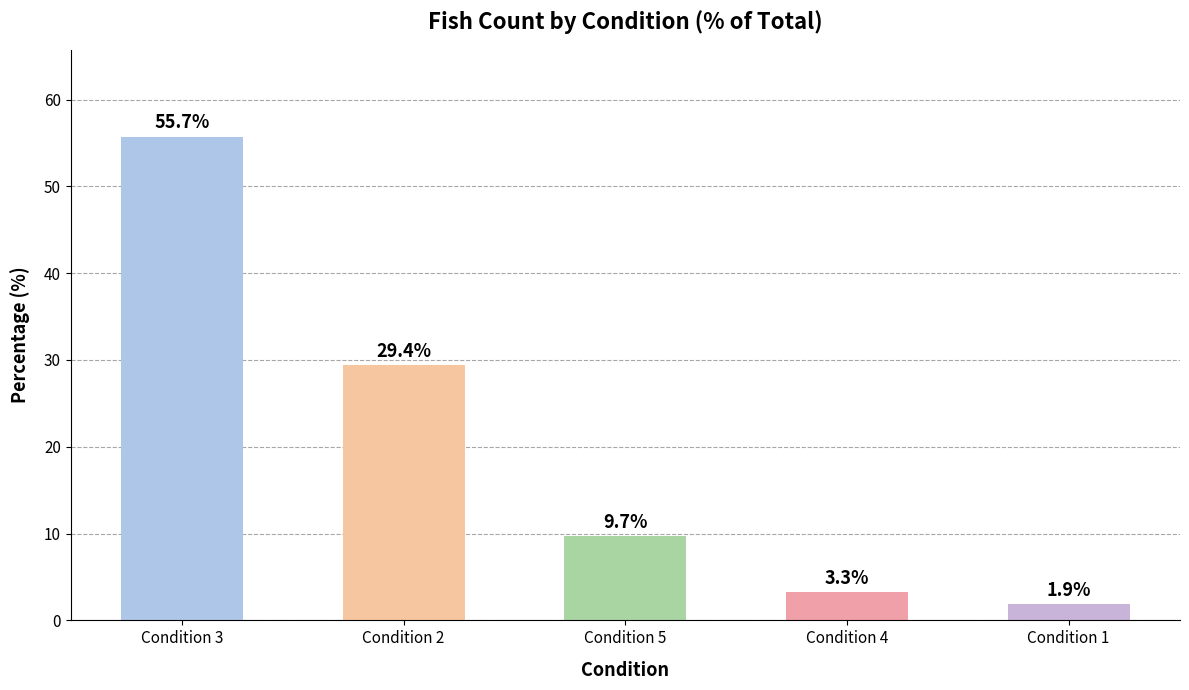

How many series are shown in this chart?

1